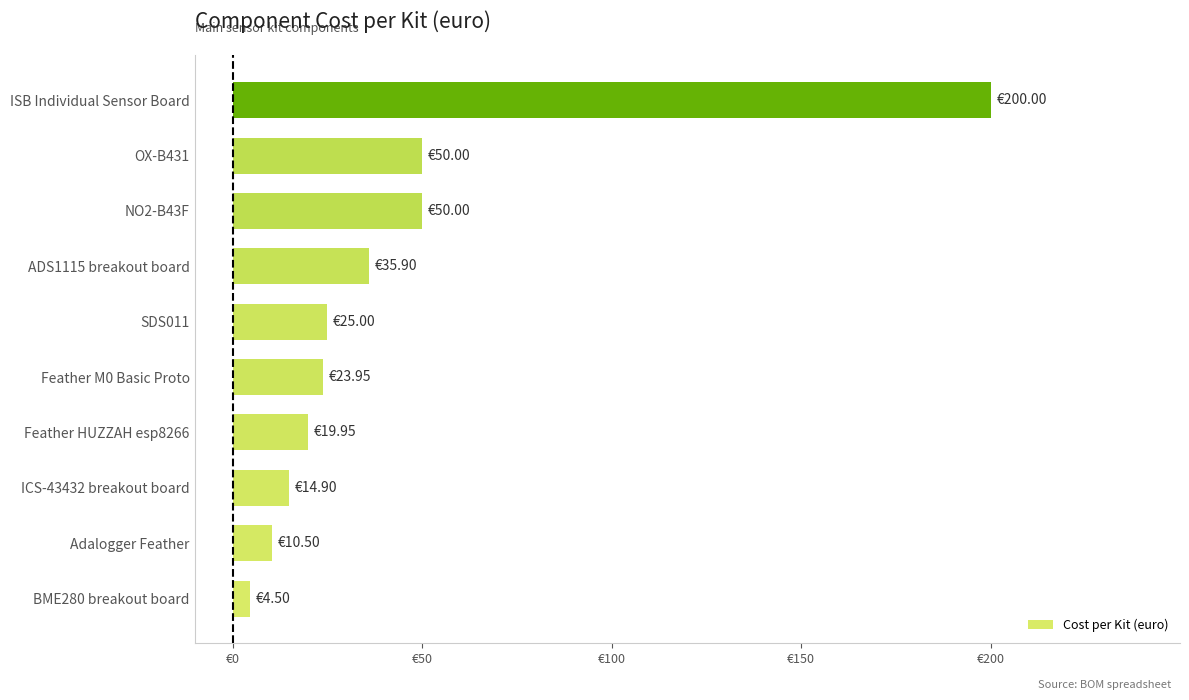

Are the bars horizontal?

Yes